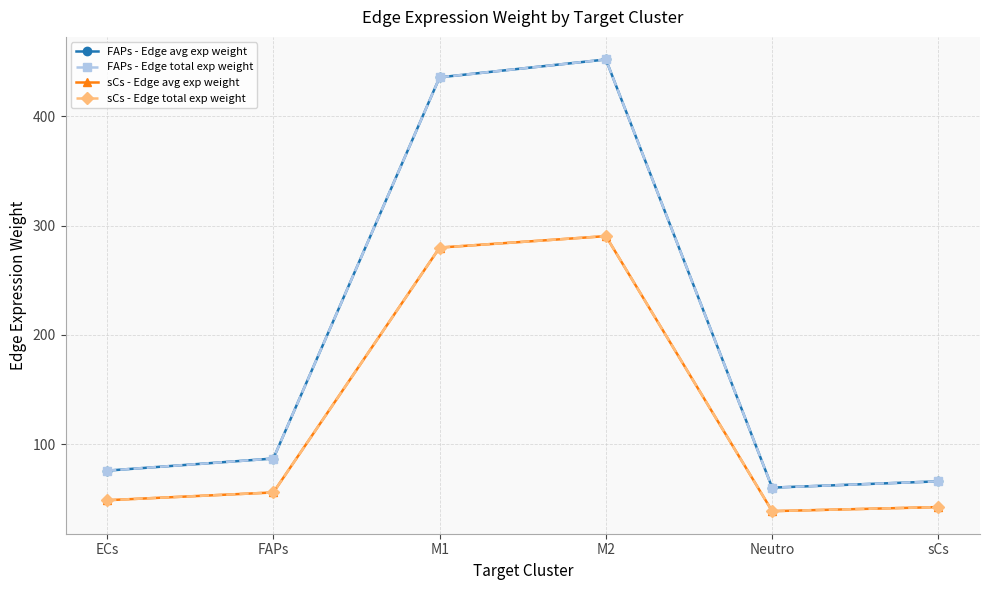

Does the chart have visible grid lines?

Yes